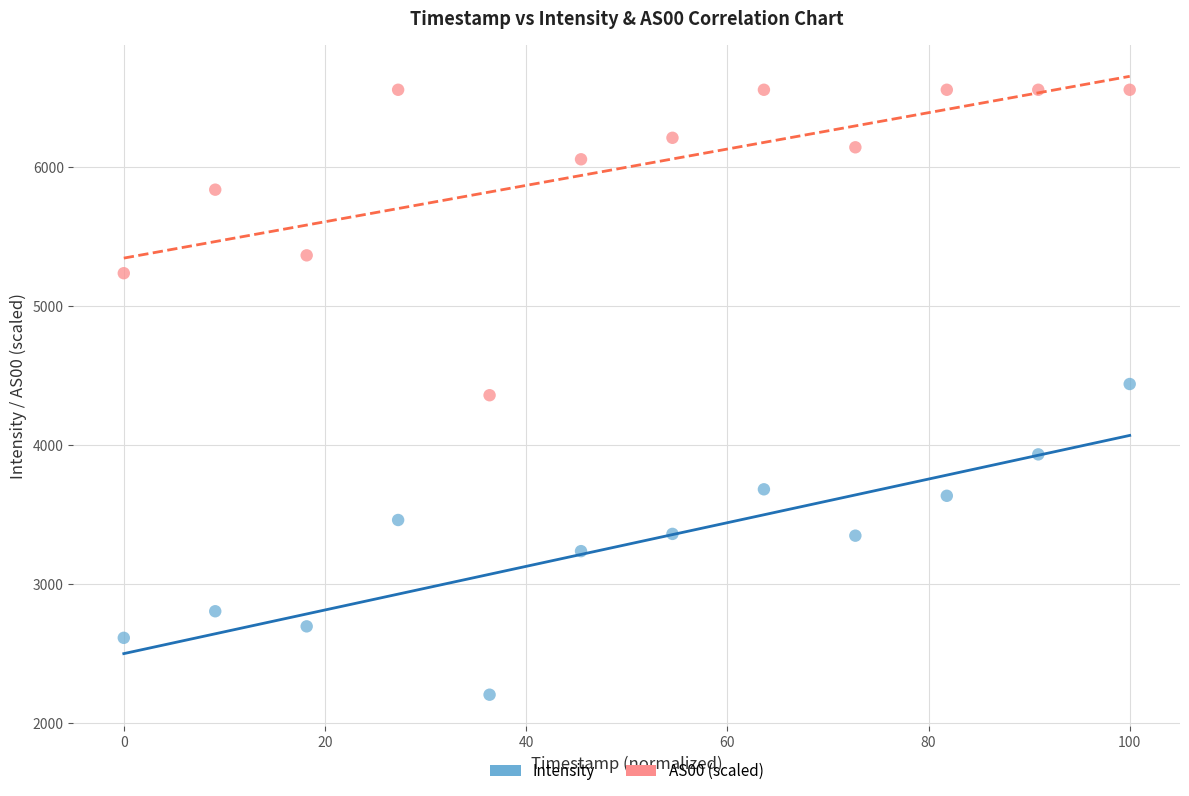

Which series reaches the minimum Y coordinate?

Intensity